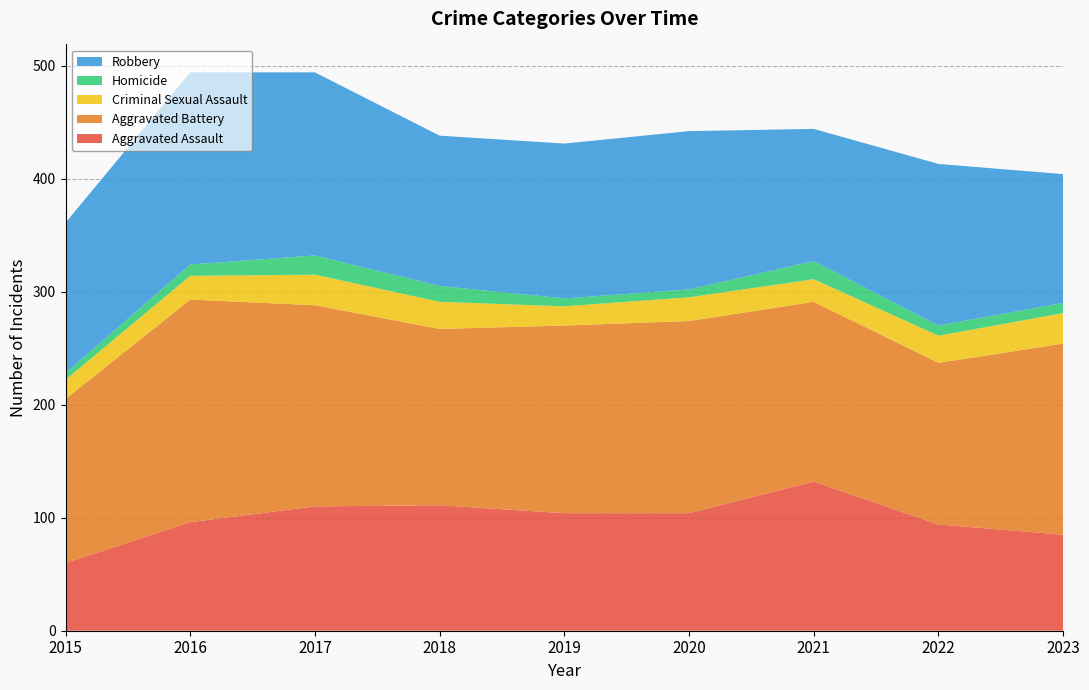

Reading left to right, list all the values displayed in this chart.

Aggravated Assault: 2015=60	2016=96	2017=110	2018=111	2019=104	2020=104	2021=132	2022=94	2023=85
Aggravated Battery: 2015=145	2016=197	2017=178	2018=156	2019=166	2020=170	2021=159	2022=143	2023=169
Criminal Sexual Assault: 2015=17	2016=21	2017=27	2018=24	2019=17	2020=21	2021=20	2022=24	2023=27
Homicide: 2015=6	2016=10	2017=17	2018=14	2019=7	2020=7	2021=16	2022=9	2023=9
Robbery: 2015=133	2016=170	2017=162	2018=133	2019=137	2020=140	2021=117	2022=143	2023=114